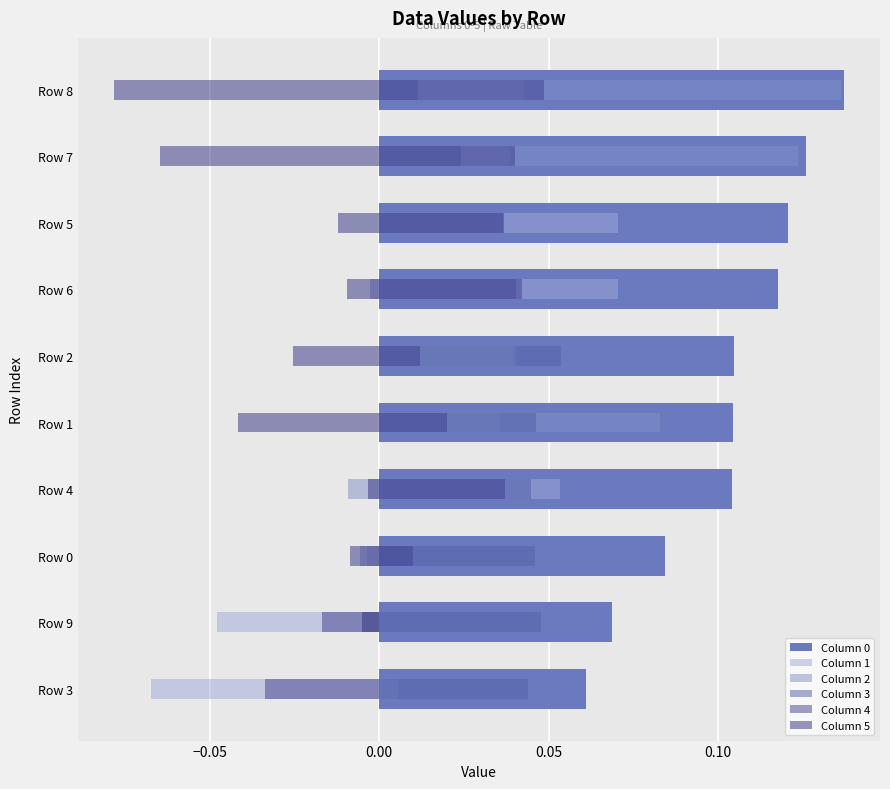

Is the value of Column 2 at Row 6 greater than the value of Column 3 at Row 8?

No